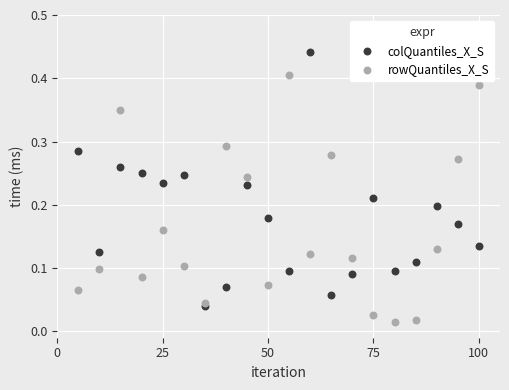

Which series has the widest spread of Y values?

colQuantiles_X_S